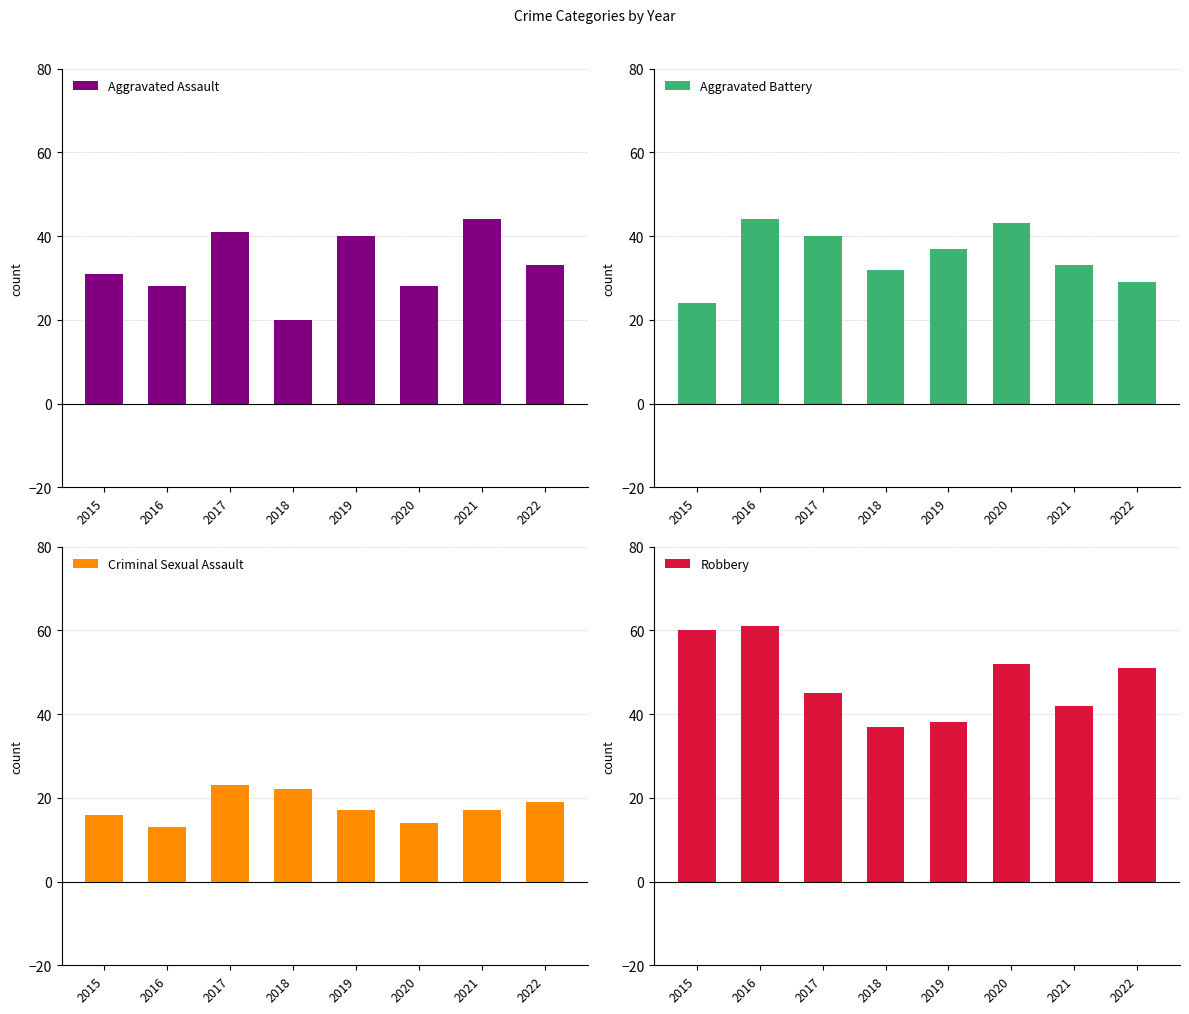

Count the number of categories in the chart.

8